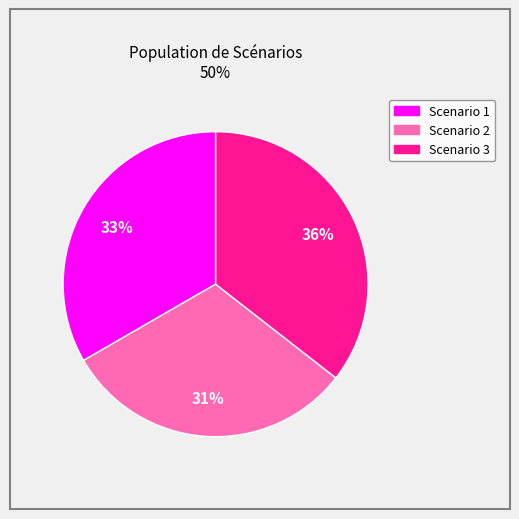

Which slice is the largest?

Scenario 3